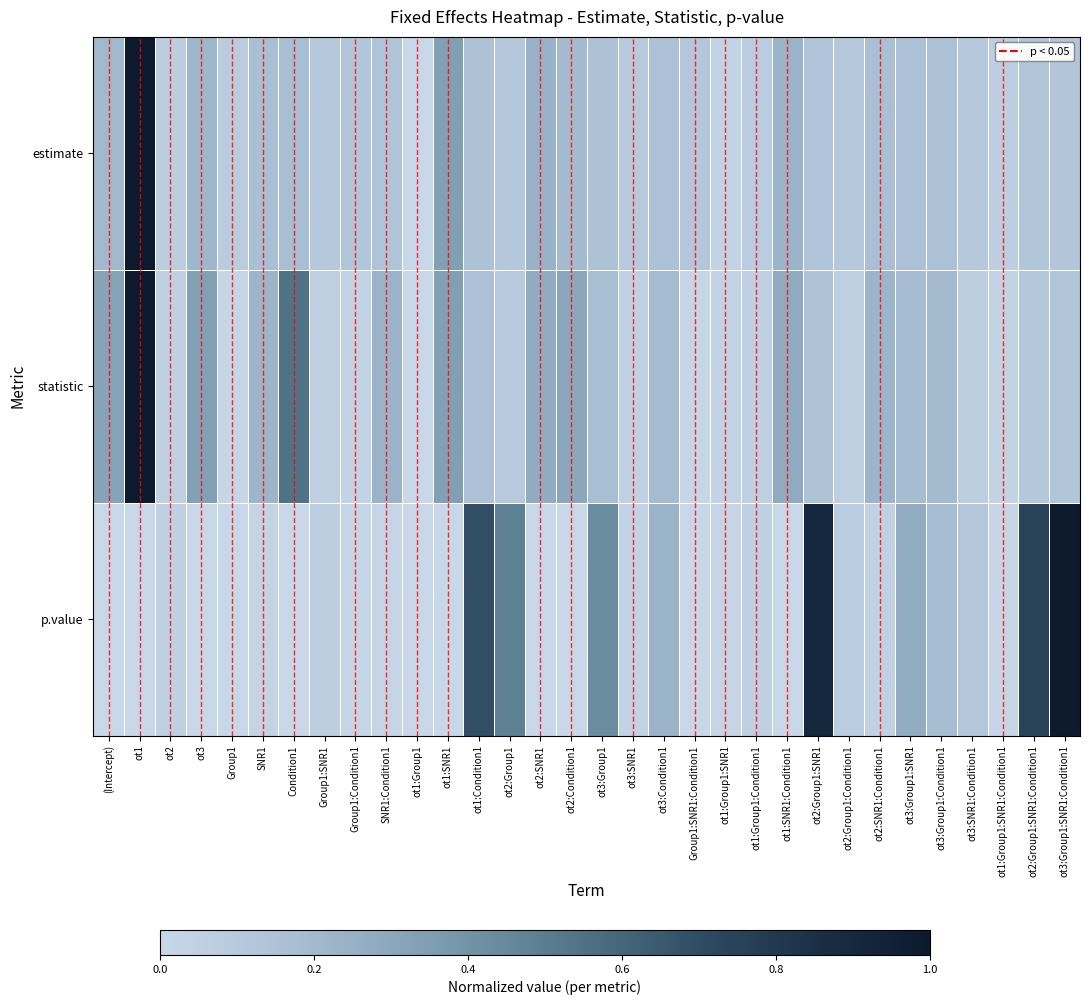

Reading right to left, what are all the values shown in this chart?

estimate: ot3:Group1:SNR1:Condition1=0.1	ot2:Group1:SNR1:Condition1=0.1	ot1:Group1:SNR1:Condition1=0.1	ot3:SNR1:Condition1=0.1	ot3:Group1:Condition1=0.2	ot3:Group1:SNR1=0.2	ot2:SNR1:Condition1=0.2	ot2:Group1:Condition1=0.1	ot2:Group1:SNR1=0.1	ot1:SNR1:Condition1=0.2	ot1:Group1:Condition1=0.1	ot1:Group1:SNR1=0.0	Group1:SNR1:Condition1=0.1	ot3:Condition1=0.2	ot3:SNR1=0.1	ot3:Group1=0.2	ot2:Condition1=0.2	ot2:SNR1=0.2	ot2:Group1=0.1	ot1:Condition1=0.2	ot1:SNR1=0.3	ot1:Group1=0.0	SNR1:Condition1=0.1	Group1:Condition1=0.1	Group1:SNR1=0.1	Condition1=0.2	SNR1=0.2	Group1=0.1	ot3=0.2	ot2=0.1	ot1=1.0	(Intercept)=0.2
statistic: ot3:Group1:SNR1:Condition1=0.1	ot2:Group1:SNR1:Condition1=0.1	ot1:Group1:SNR1:Condition1=0.0	ot3:SNR1:Condition1=0.1	ot3:Group1:Condition1=0.2	ot3:Group1:SNR1=0.2	ot2:SNR1:Condition1=0.2	ot2:Group1:Condition1=0.1	ot2:Group1:SNR1=0.2	ot1:SNR1:Condition1=0.3	ot1:Group1:Condition1=0.1	ot1:Group1:SNR1=0.0	Group1:SNR1:Condition1=0.0	ot3:Condition1=0.2	ot3:SNR1=0.1	ot3:Group1=0.2	ot2:Condition1=0.3	ot2:SNR1=0.3	ot2:Group1=0.1	ot1:Condition1=0.2	ot1:SNR1=0.3	ot1:Group1=0.0	SNR1:Condition1=0.2	Group1:Condition1=0.0	Group1:SNR1=0.1	Condition1=0.5	SNR1=0.2	Group1=0.0	ot3=0.3	ot2=0.1	ot1=1.0	(Intercept)=0.3
p.value: ot3:Group1:SNR1:Condition1=1.0	ot2:Group1:SNR1:Condition1=0.8	ot1:Group1:SNR1:Condition1=0.0	ot3:SNR1:Condition1=0.1	ot3:Group1:Condition1=0.2	ot3:Group1:SNR1=0.3	ot2:SNR1:Condition1=0.0	ot2:Group1:Condition1=0.1	ot2:Group1:SNR1=0.9	ot1:SNR1:Condition1=0.0	ot1:Group1:Condition1=0.1	ot1:Group1:SNR1=0.0	Group1:SNR1:Condition1=0.0	ot3:Condition1=0.2	ot3:SNR1=0.0	ot3:Group1=0.4	ot2:Condition1=0.0	ot2:SNR1=0.0	ot2:Group1=0.5	ot1:Condition1=0.7	ot1:SNR1=0.0	ot1:Group1=0.0	SNR1:Condition1=0.0	Group1:Condition1=0.0	Group1:SNR1=0.1	Condition1=0.0	SNR1=0.0	Group1=0.0	ot3=0.0	ot2=0.1	ot1=0.0	(Intercept)=0.0